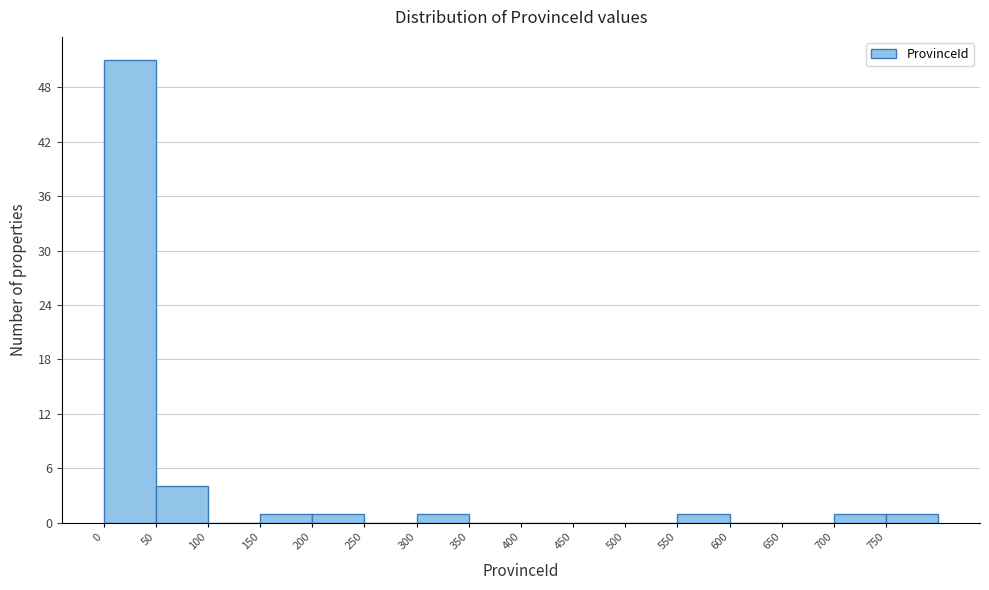

Reading left to right, transcribe this chart: for each bar, give the range it covers on the x-axis and its height. The values are not printed on the chart, so give them approximately, as read against the axis.

0 to 50: 51
50 to 100: 4
100 to 150: 0
150 to 200: 1
200 to 250: 1
250 to 300: 0
300 to 350: 1
350 to 400: 0
400 to 450: 0
450 to 500: 0
500 to 550: 0
550 to 600: 1
600 to 650: 0
650 to 700: 0
700 to 750: 1
750 to 800: 1